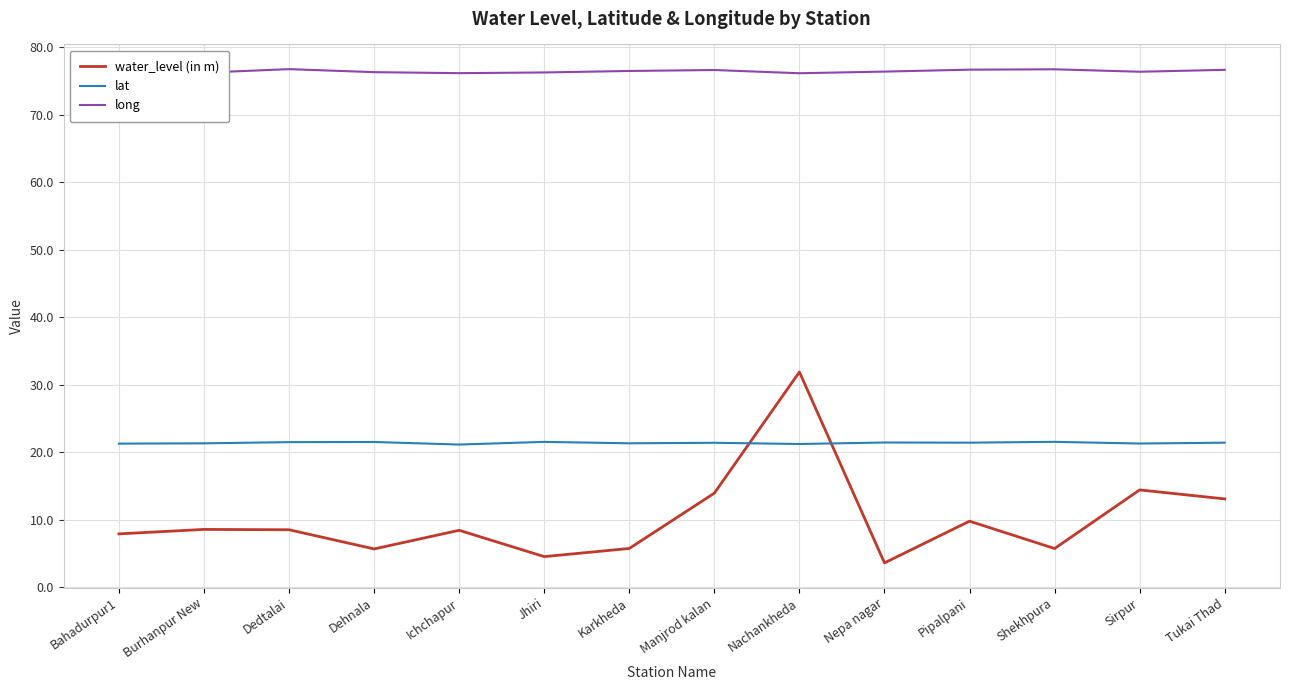

Which series has the largest total across all categories?

long